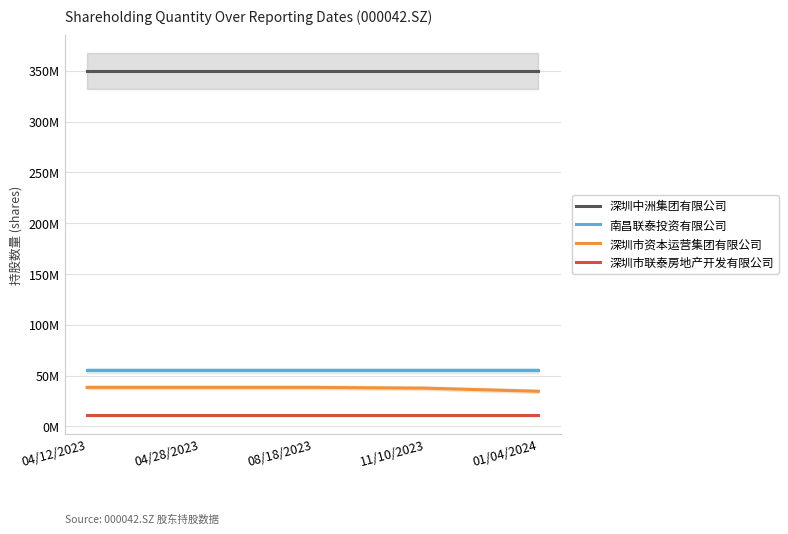

Is the value of 南昌联泰投资有限公司 at 01/04/2024 greater than the value of 深圳市资本运营集团有限公司 at 04/12/2023?

Yes